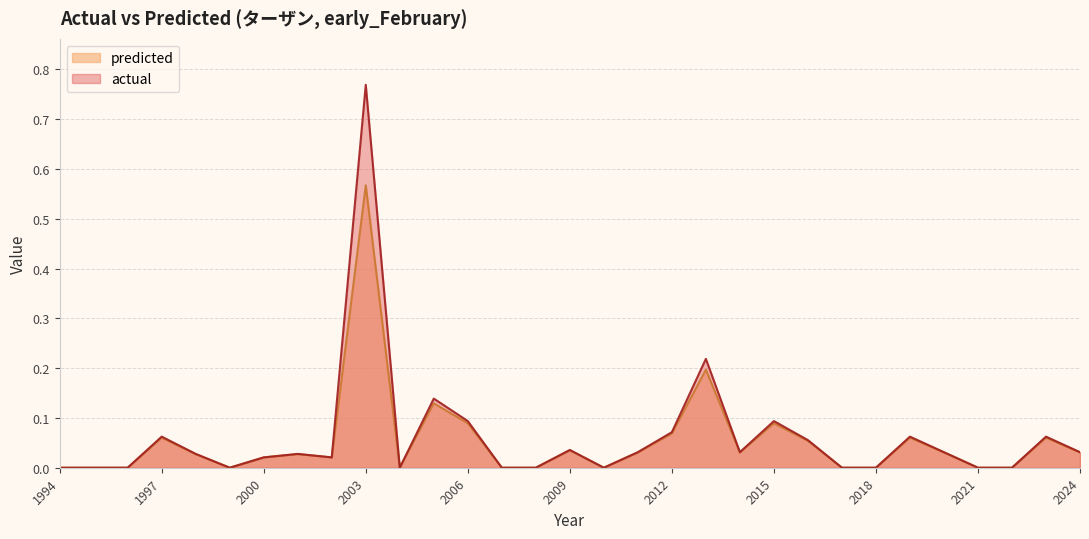

List the series in order of their peak value, highest first.

actual, predicted